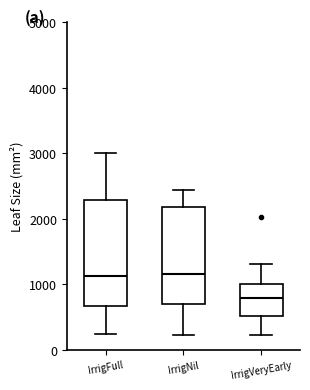

Which box has the lowest median line?

IrrigVeryEarly